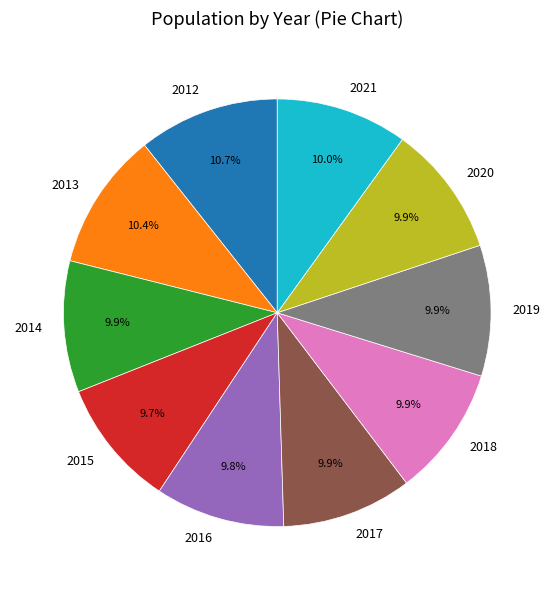

To the nearest percent, what portion does 2014 represent?

10%